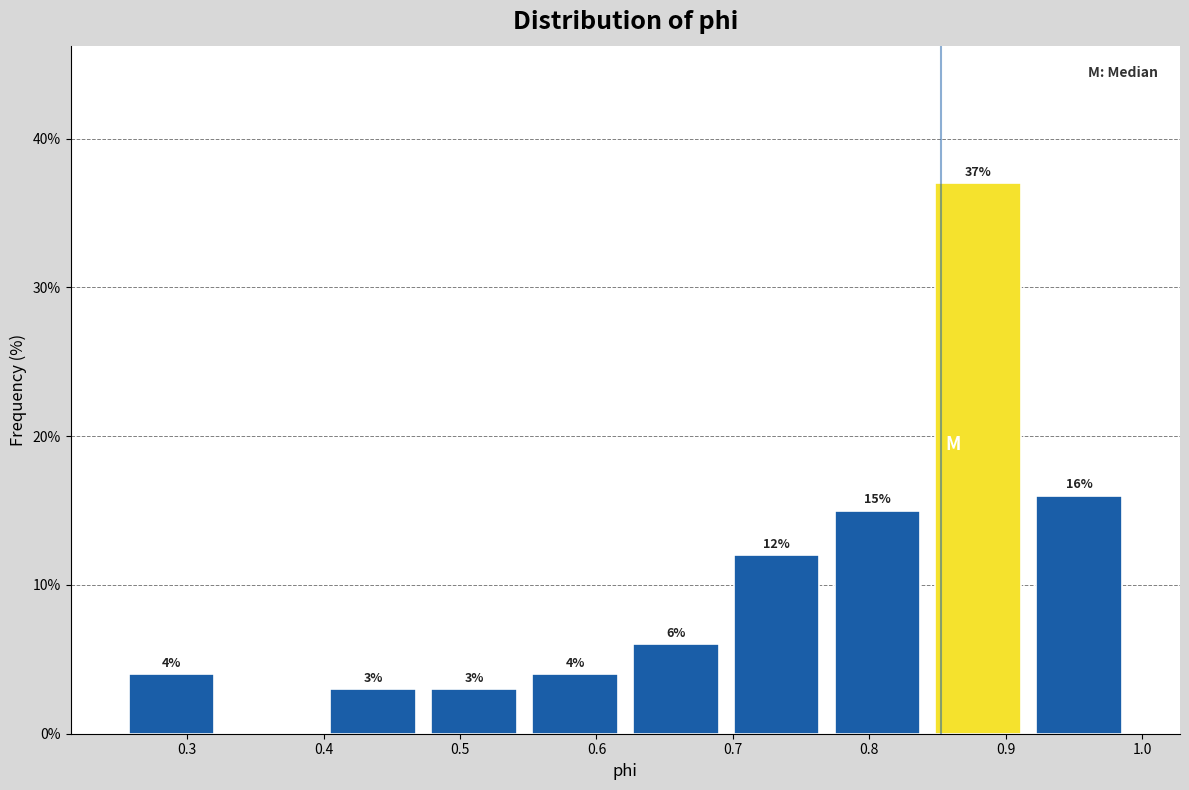

Over which range of the x-axis is the bar tallest?

0.84 to 0.92